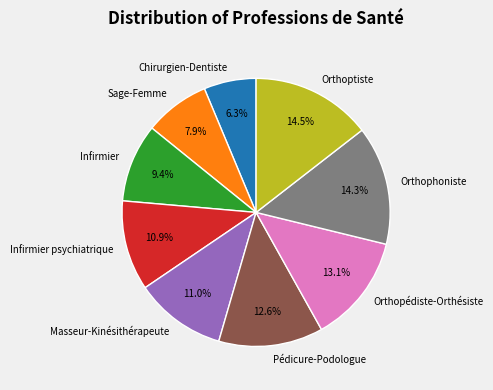

How much of the chart is everything except Orthophoniste?

85.7%